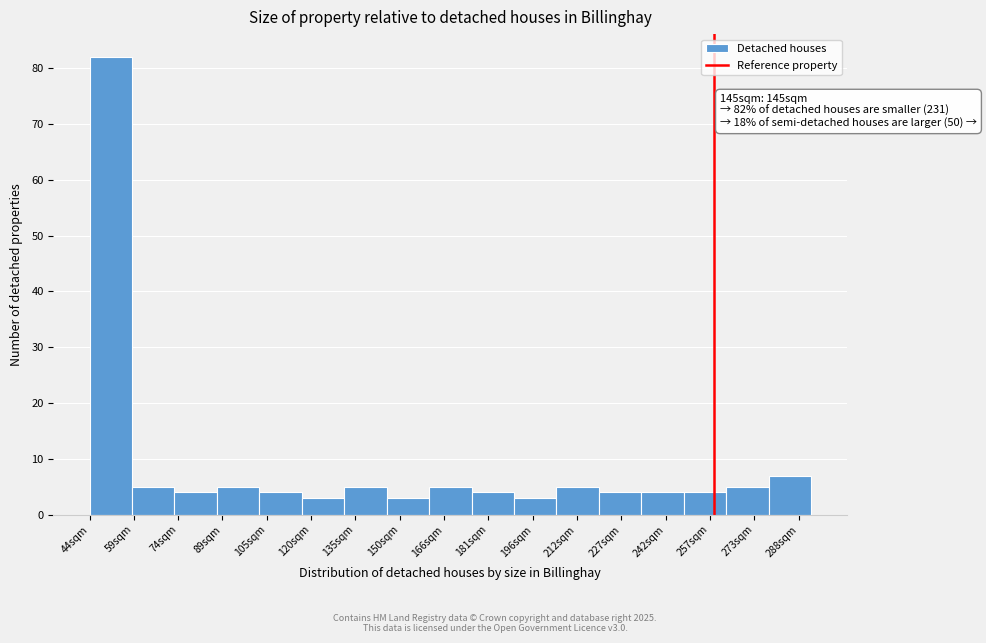

Reading left to right, what are all the values shown in this chart?

44sqm=82	59sqm=5	74sqm=4	89sqm=5	105sqm=4	120sqm=3	135sqm=5	150sqm=3	166sqm=5	181sqm=4	196sqm=3	212sqm=5	227sqm=4	242sqm=4	257sqm=4	273sqm=5	288sqm=7